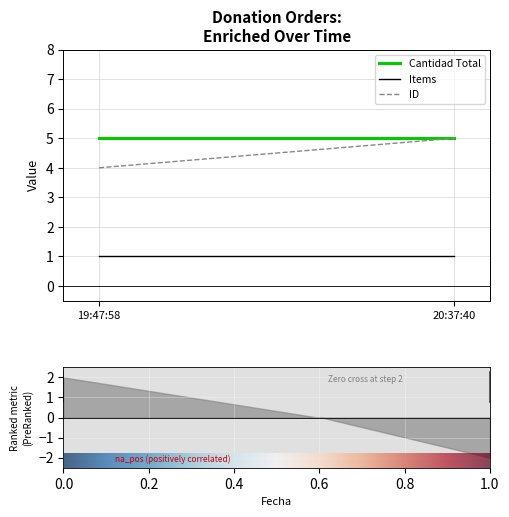

How many lines are shown in the chart?

1